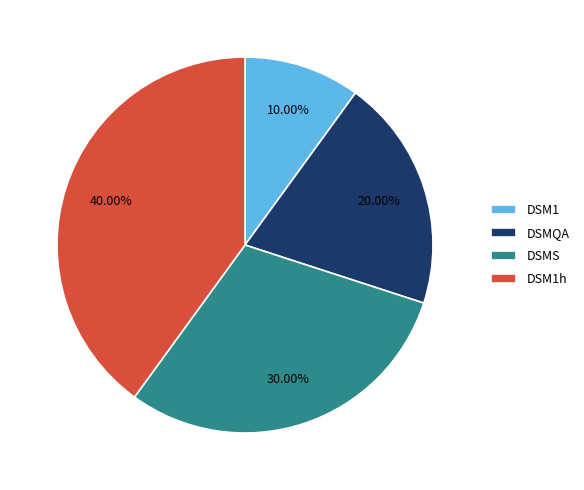

To the nearest percent, what is the difference between the DSM1h and DSMS slice percentages?

10%